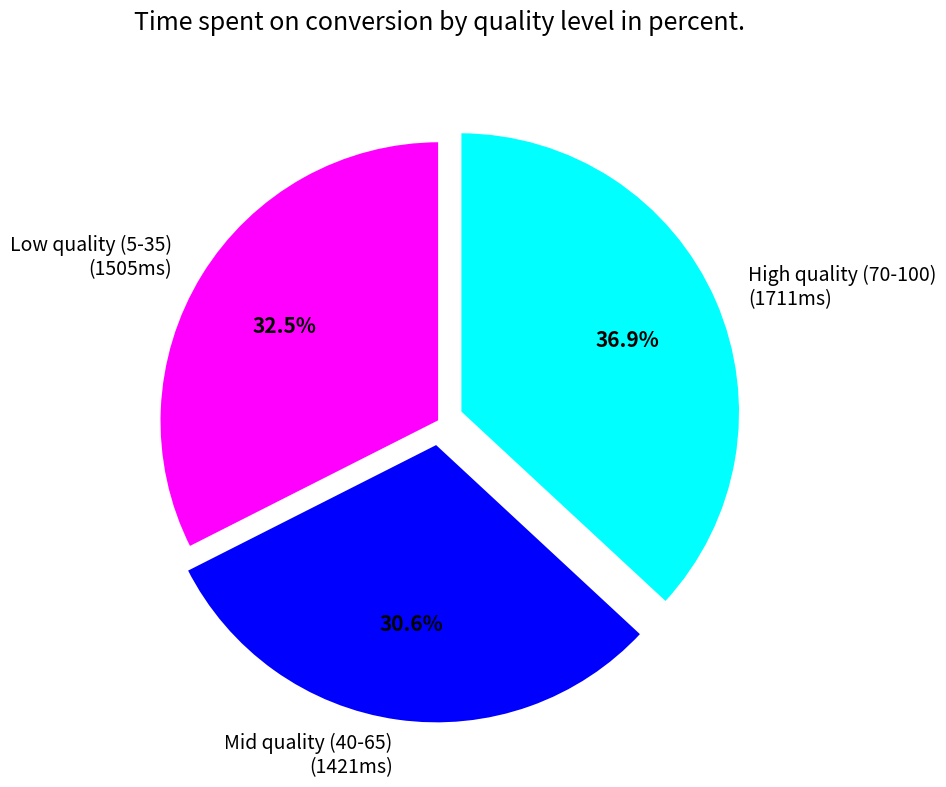

To the nearest percent, what is the average slice percentage?

33%